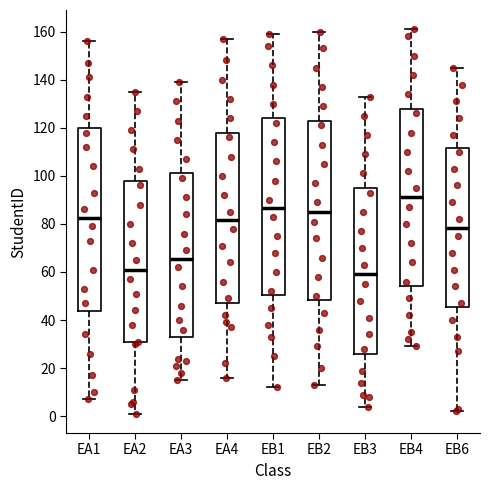

Where does the lower whisker of the box for EB1 end on the y-axis? The values are not printed on the chart, so give them approximately, as read against the axis.

12